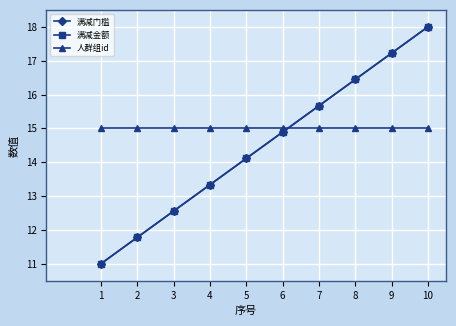

Read the 人群组id value at 9.

15.0